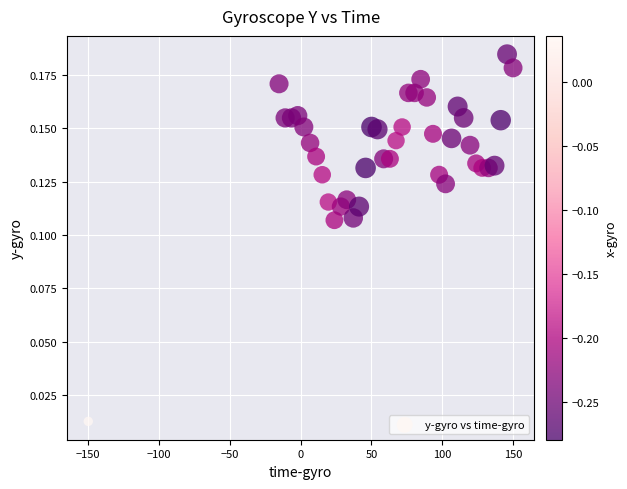

What is the range of X values (max minus min)?

300.0